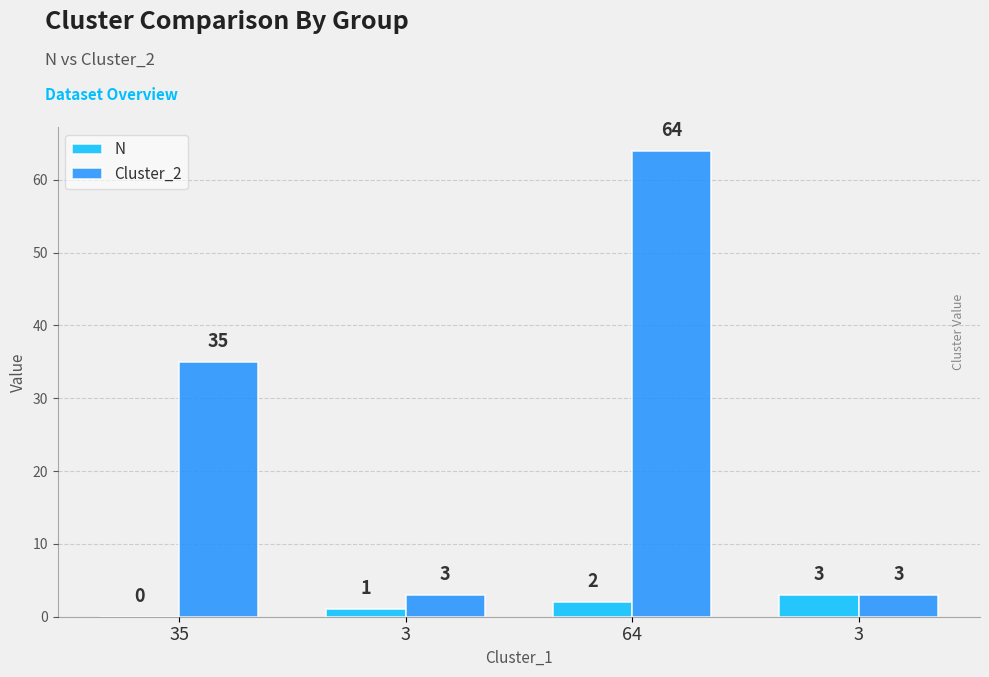

The value of Cluster_2 at 3 is 3. True or false?

True